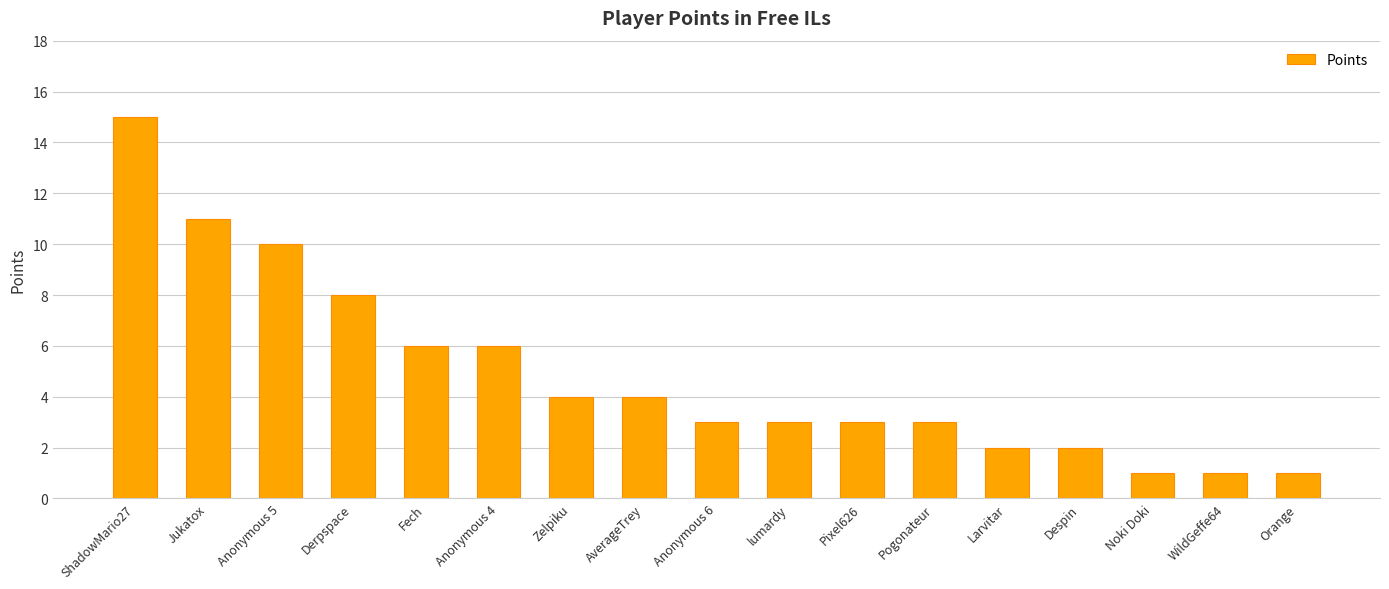

What is the maximum value shown in the chart?

15